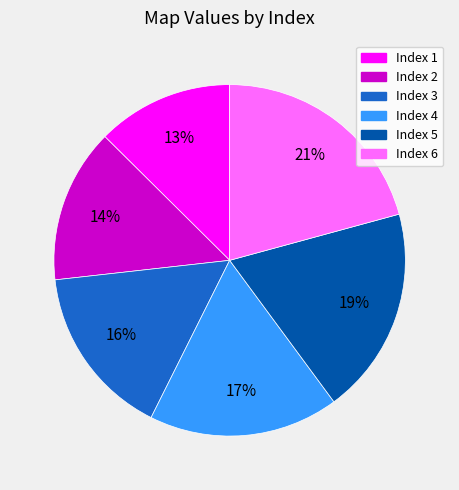

How many slices are in this pie chart?

6